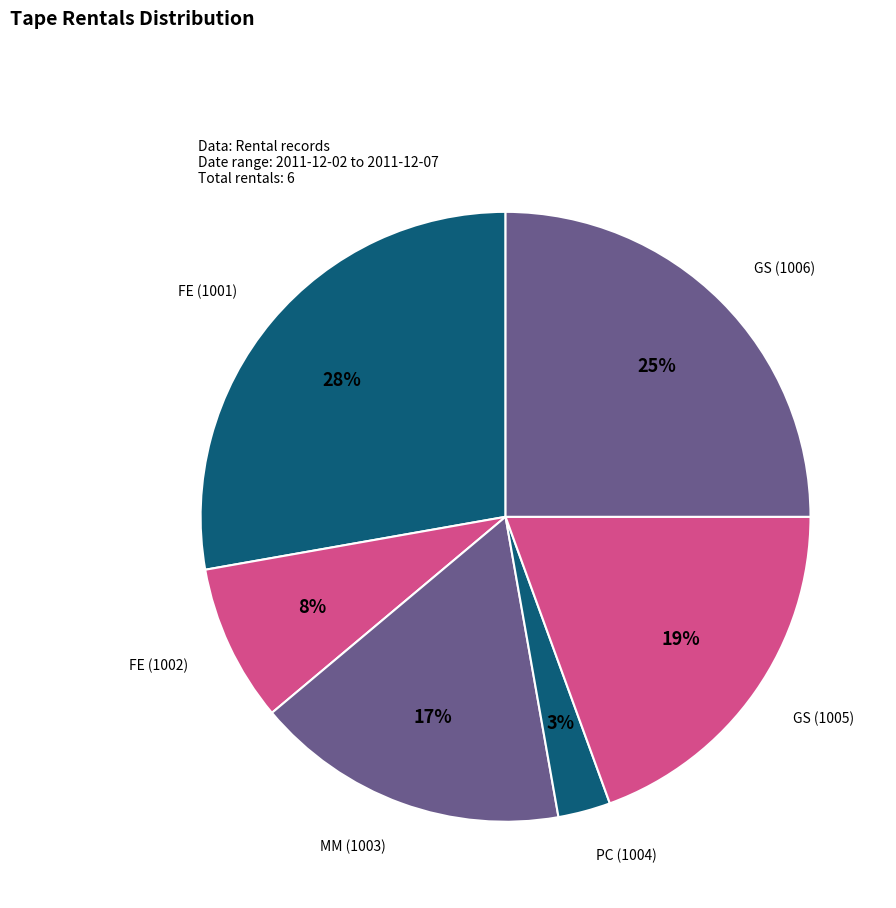

How many slices are in this pie chart?

6